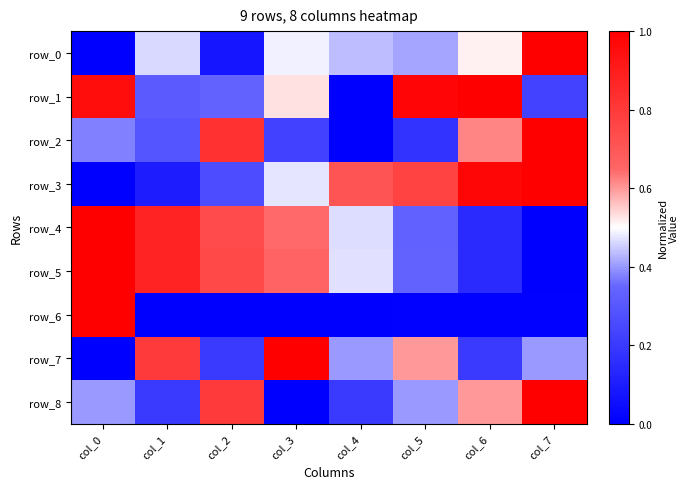

Rank the categories by row_7 value from lowest to highest.

col_0, col_2, col_6, col_4, col_7, col_5, col_1, col_3